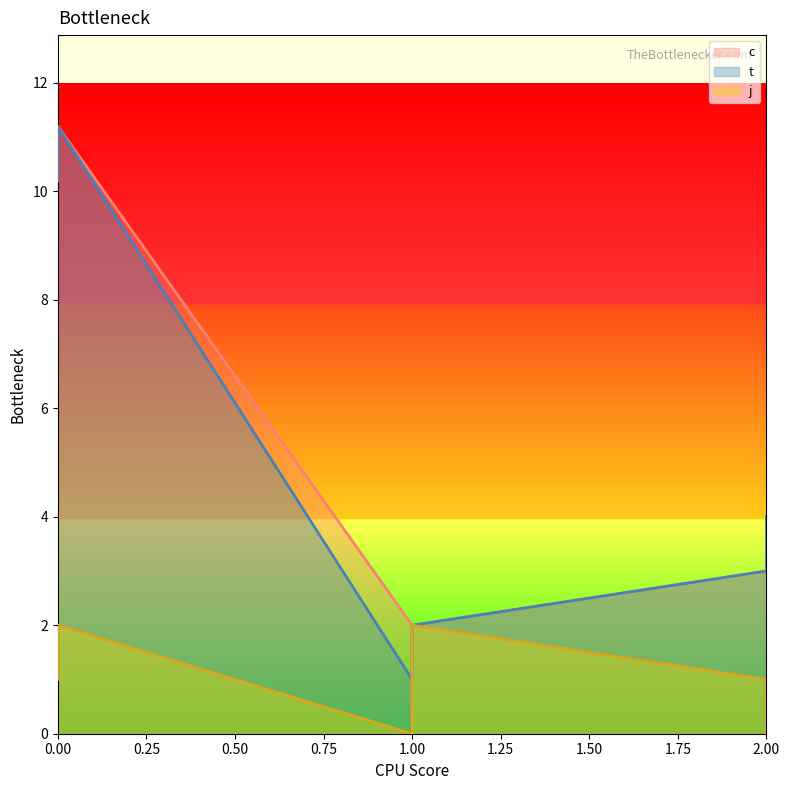

Read the t value at 1.

1.0